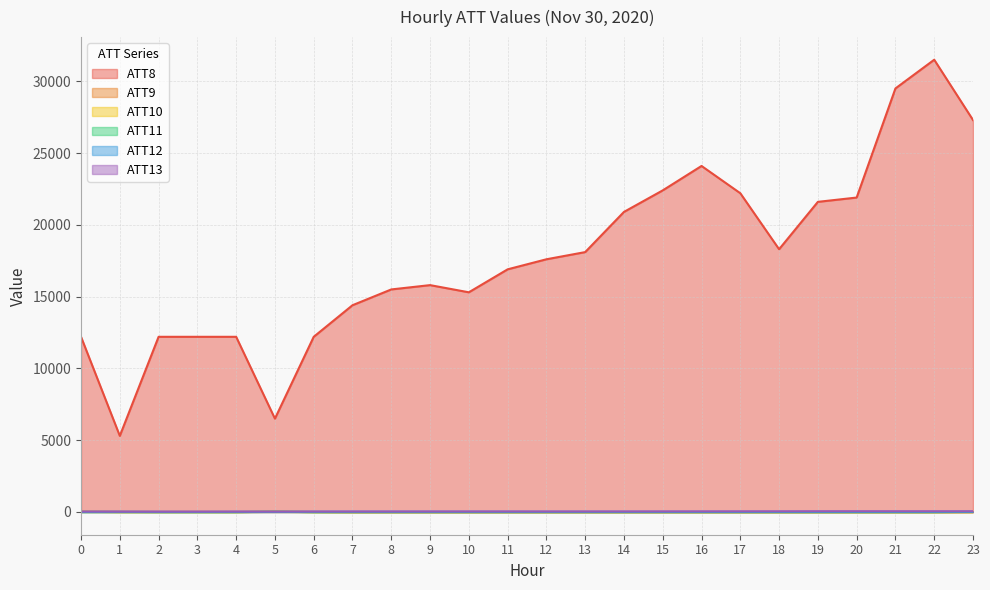

What is the value of the ATT11 point at the 10th from the left?

-10.0